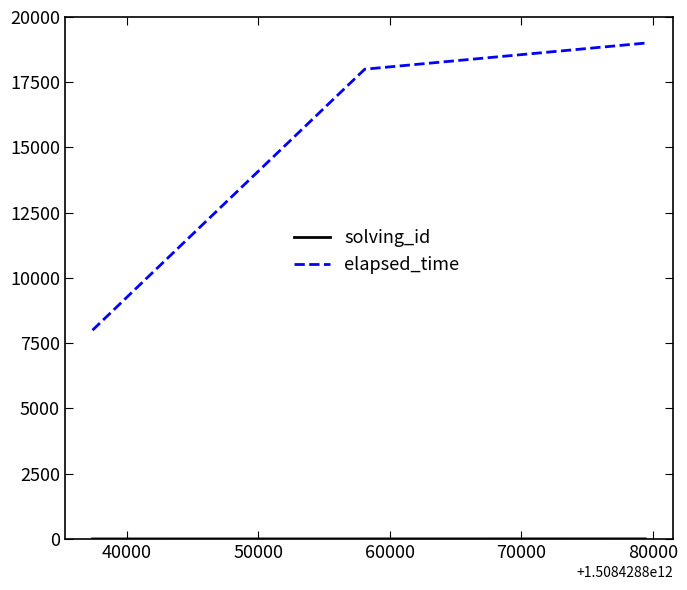

How many distinct data groups are displayed?

2